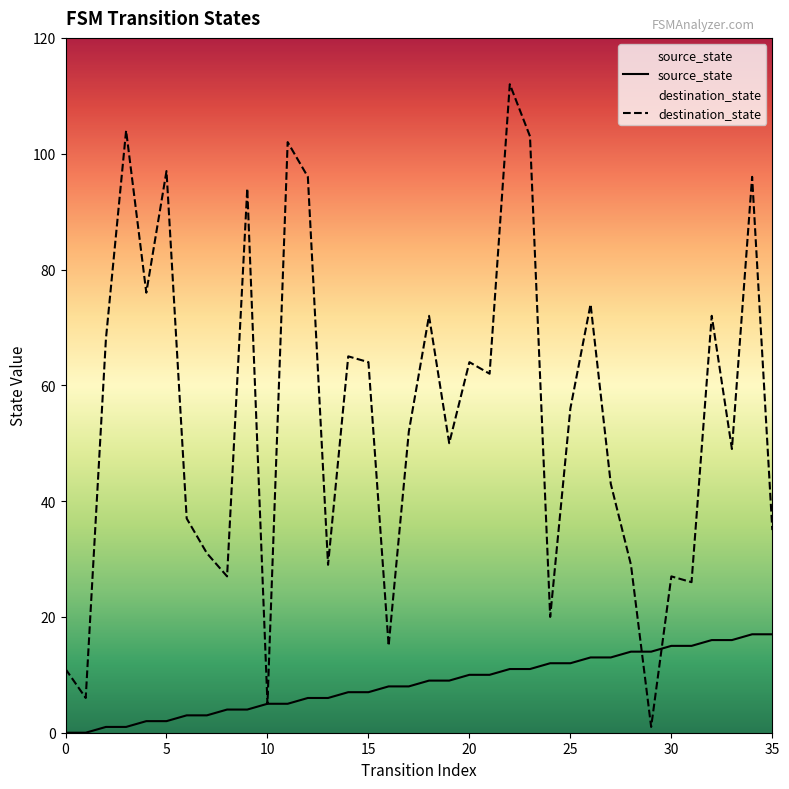

Does the chart display data point markers on the line(s)?

No